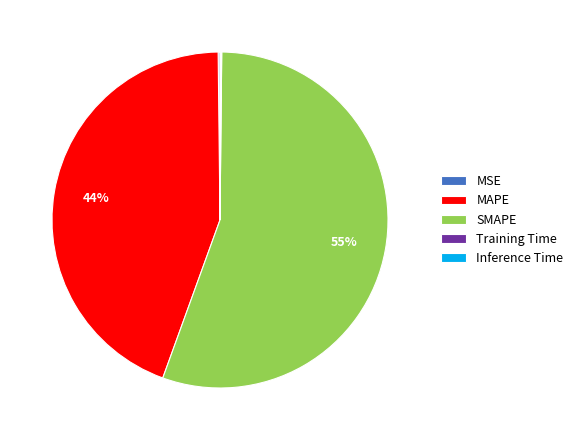

Which category has the biggest portion of the pie?

SMAPE